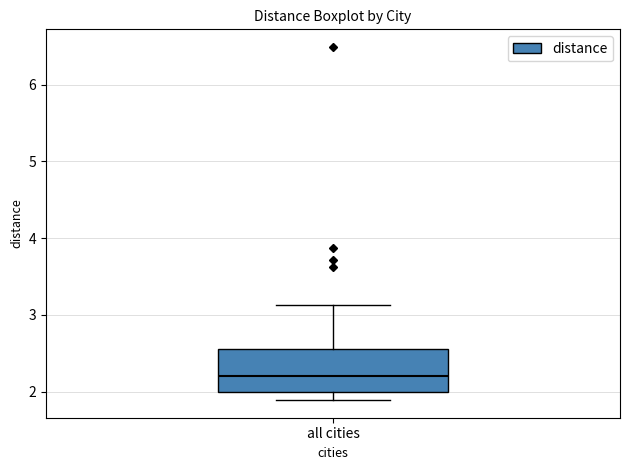

Where does the median line of the box for all cities sit on the y-axis? The values are not printed on the chart, so give them approximately, as read against the axis.

2.2